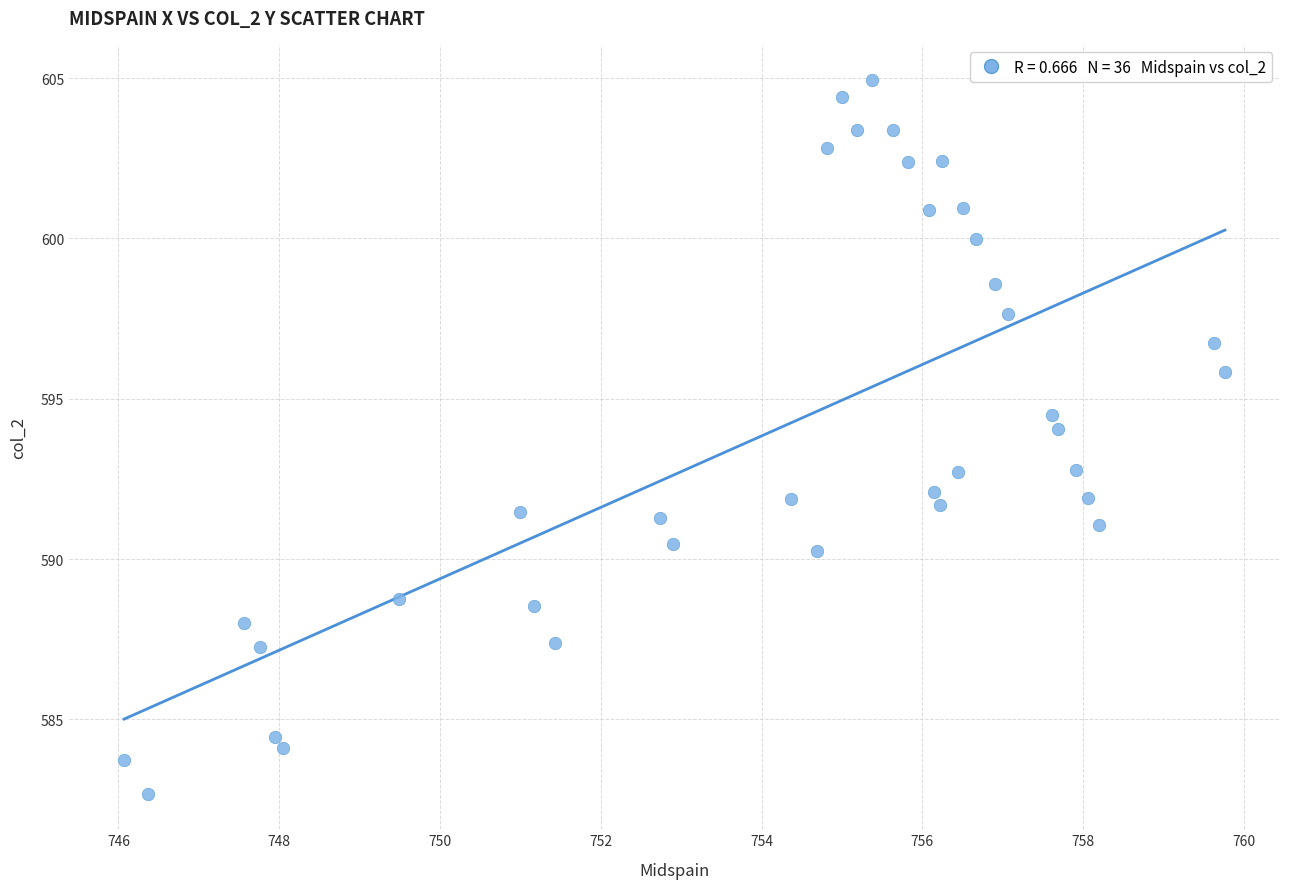

What is the range of X values (max minus min)?

13.7